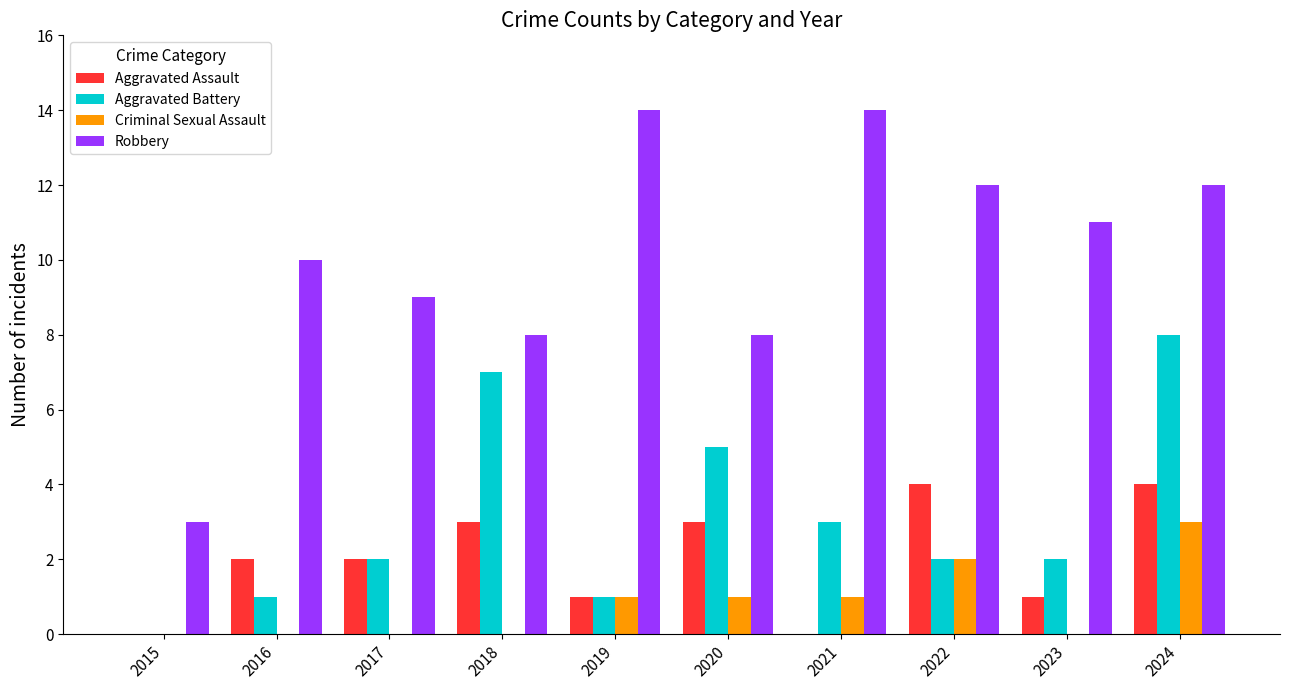

Is it true that Robbery equals 7 at 2023?

False